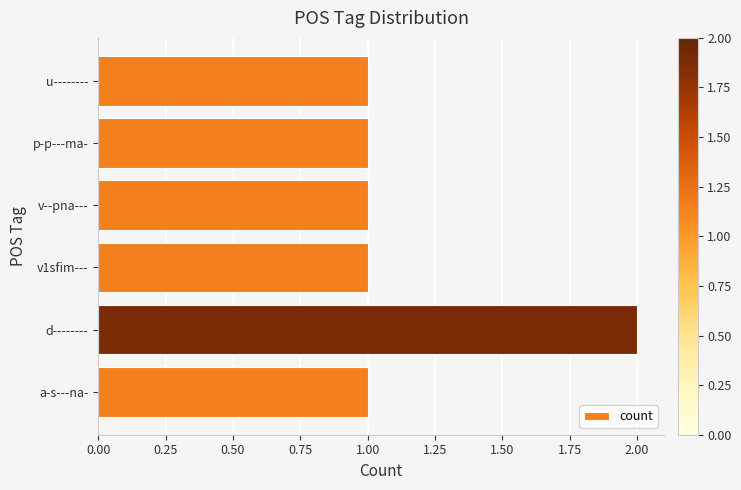

What is the sum of all values?

7